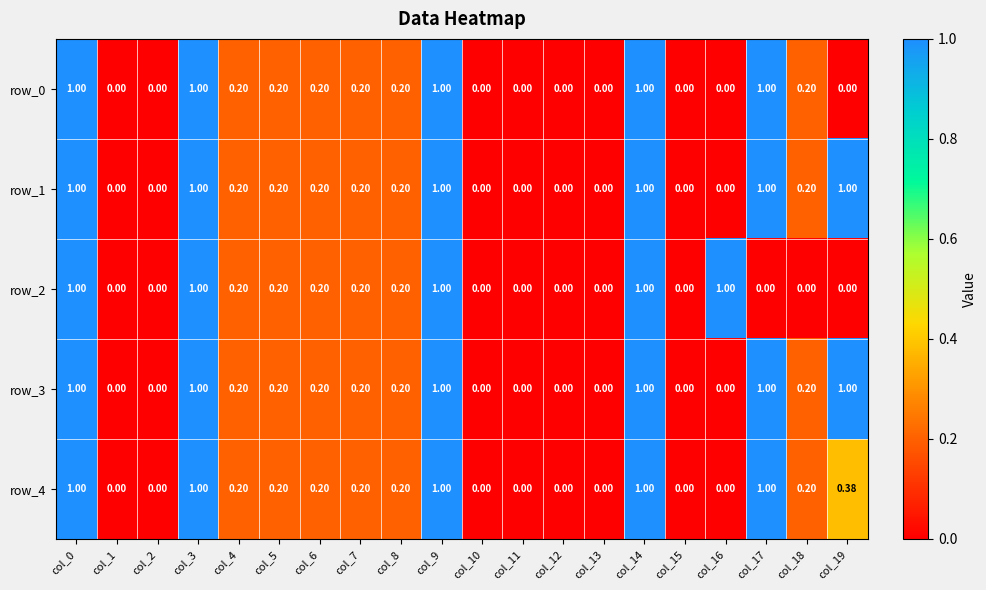

Which label corresponds to the smallest value in the chart?

col_1